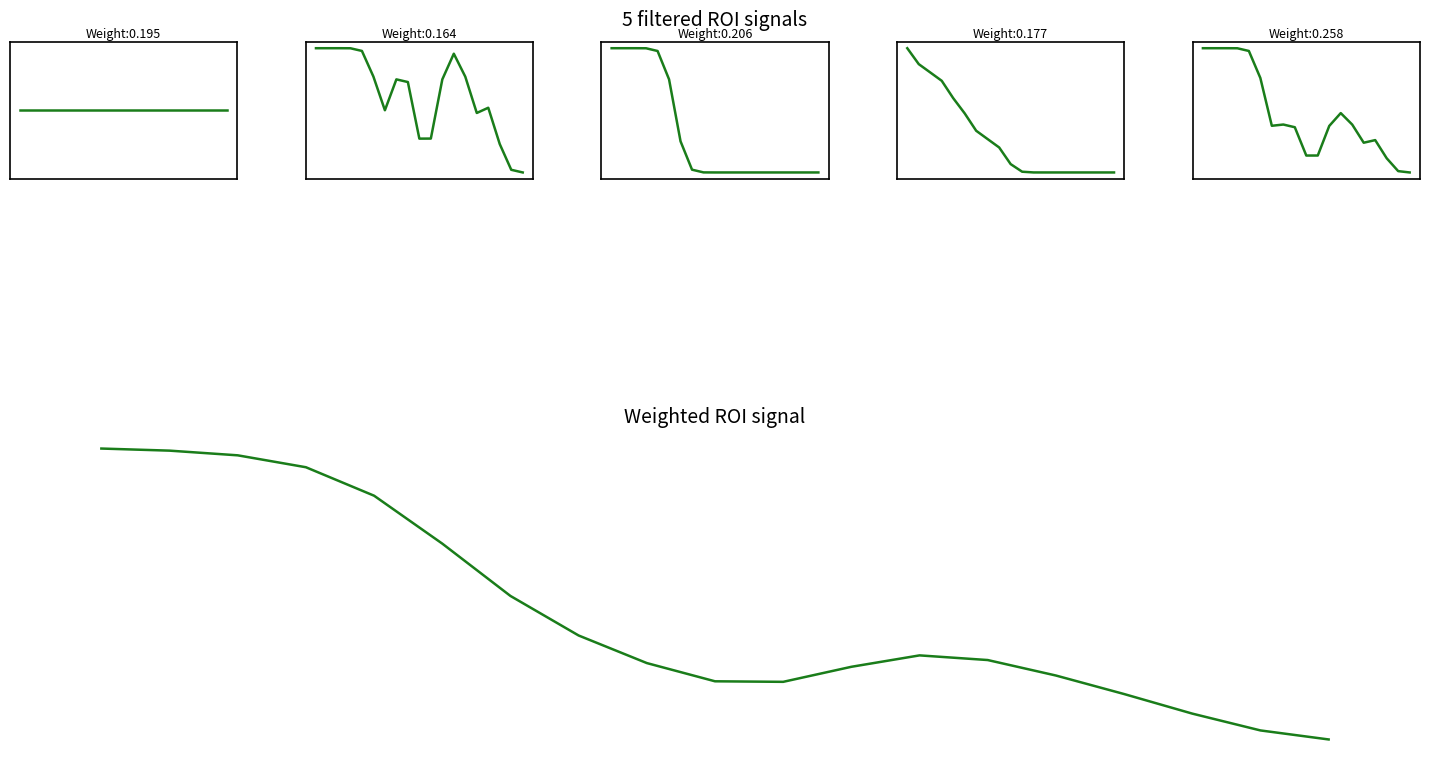

At how many categories does at least one series exceed 0?

19